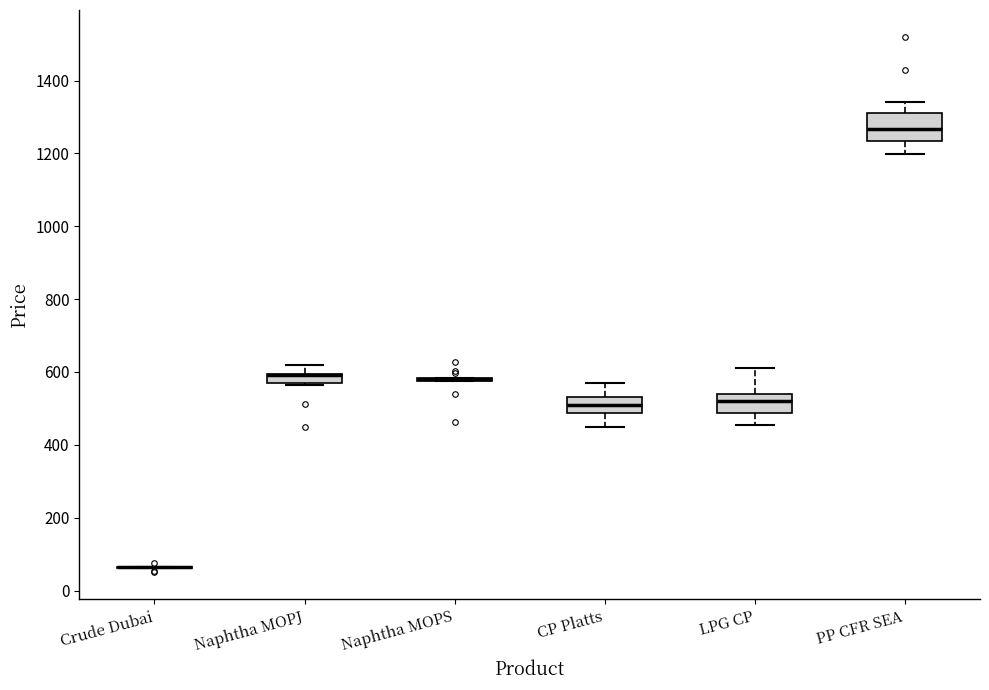

Comparing the boxes themselves (not the whiskers), which one is the tallest?

PP CFR SEA